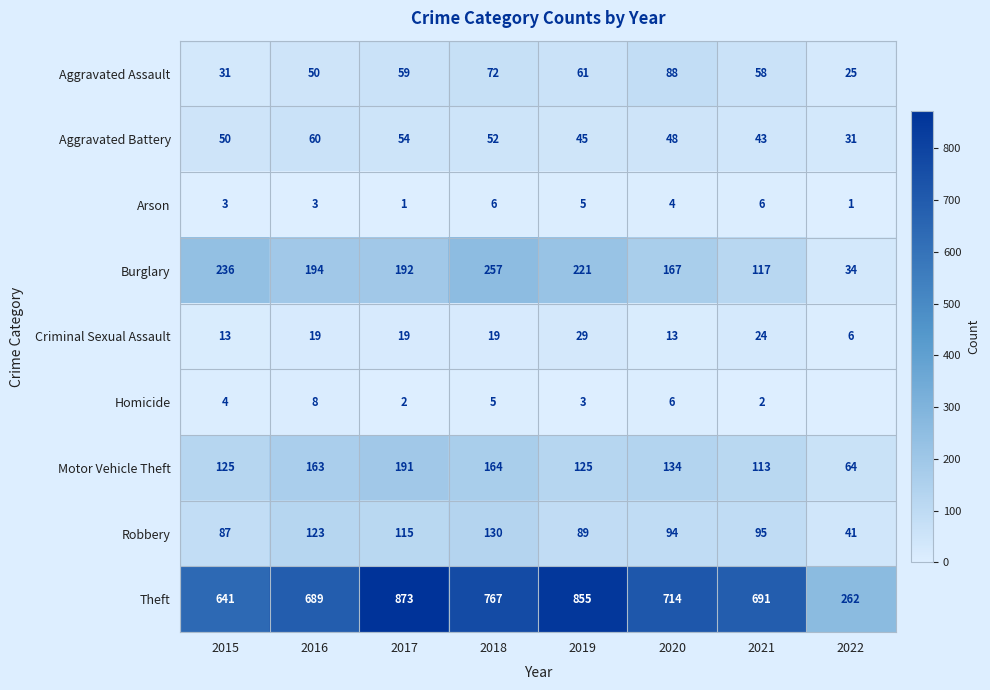

What is the difference between the highest and lowest values at 2020?

710